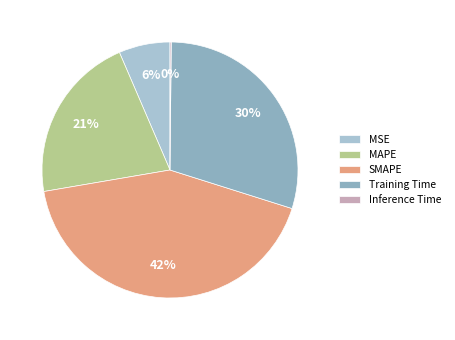

Count the number of slices in the pie.

5